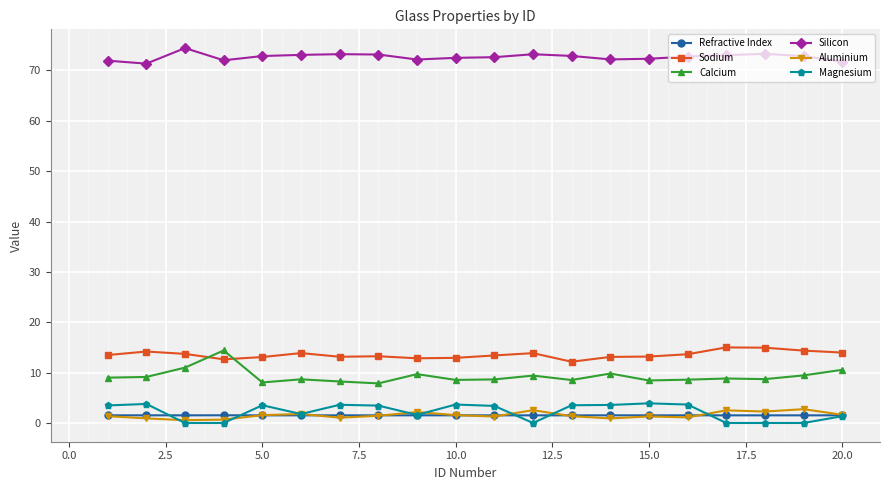

Which series has the largest total across all categories?

Silicon